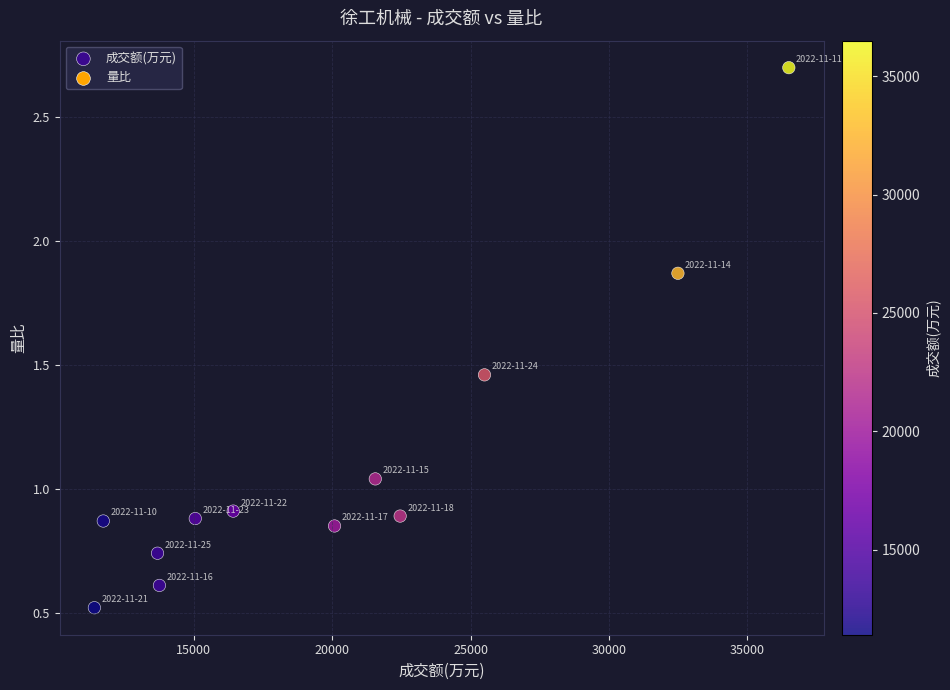

What is the average Y value?

1.1